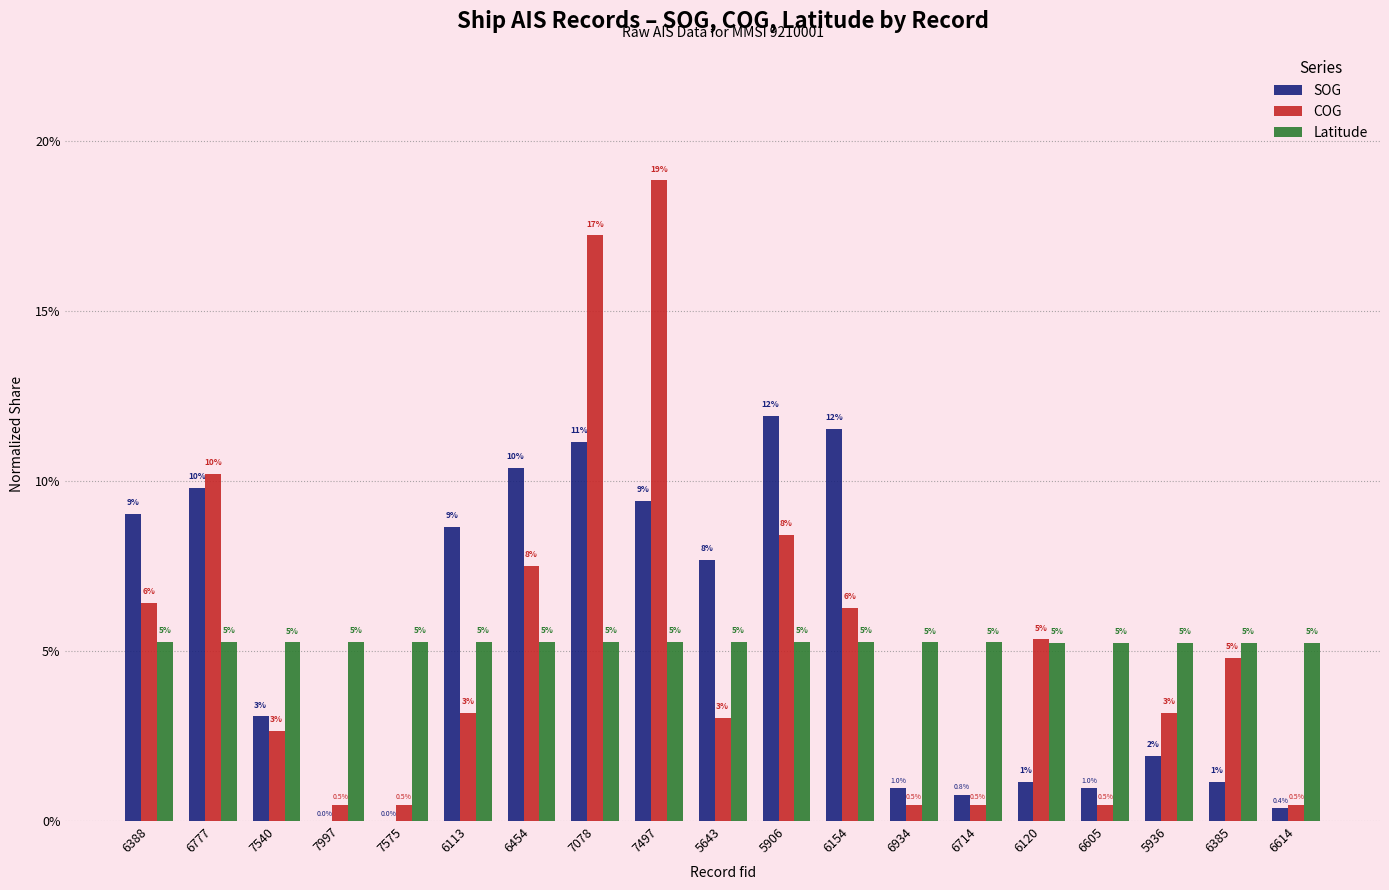

Does the chart contain stacked bars?

No